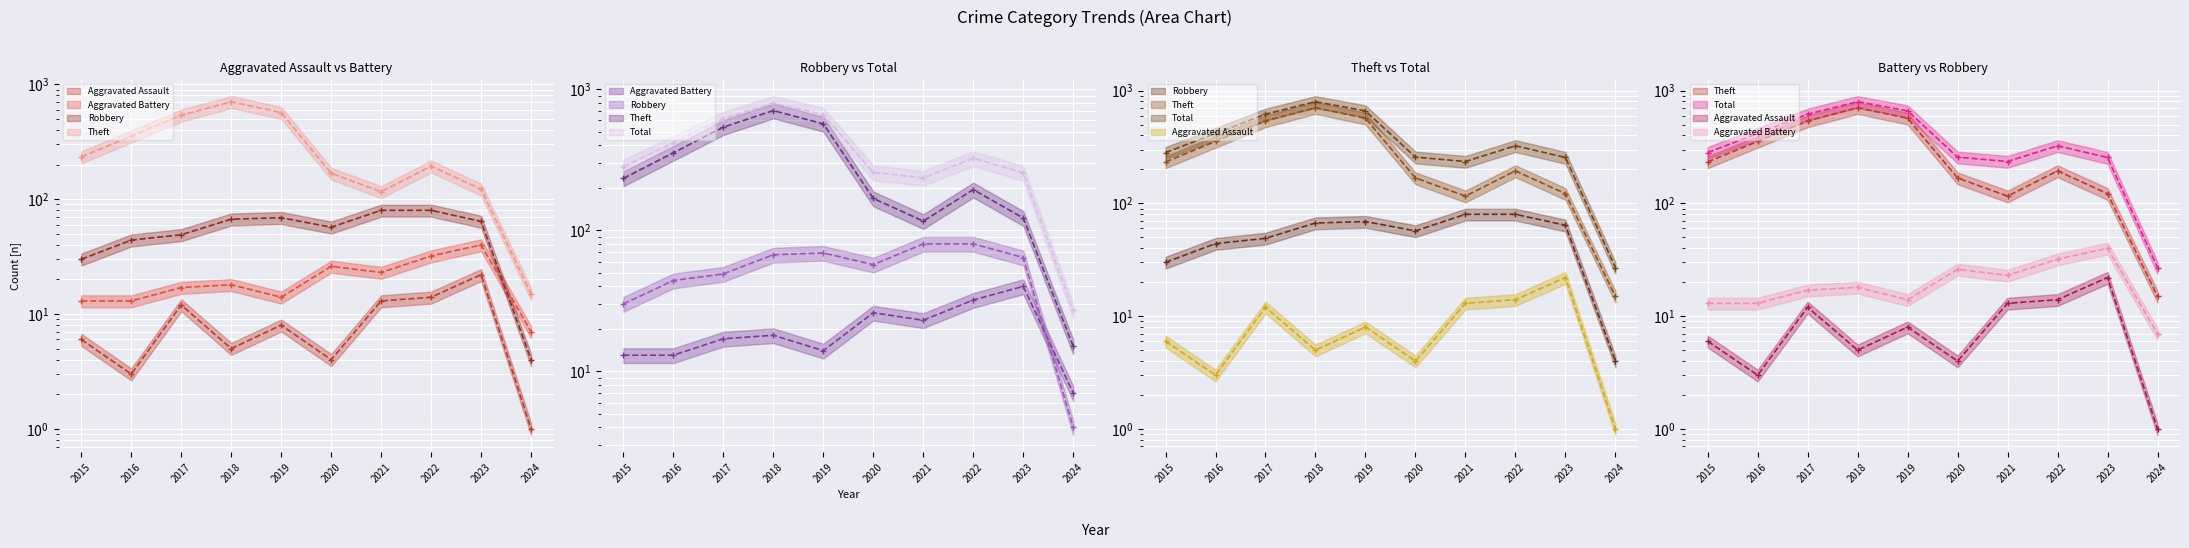

True or false: Robbery (mean) and Theft (mean) intersect in this chart.

False